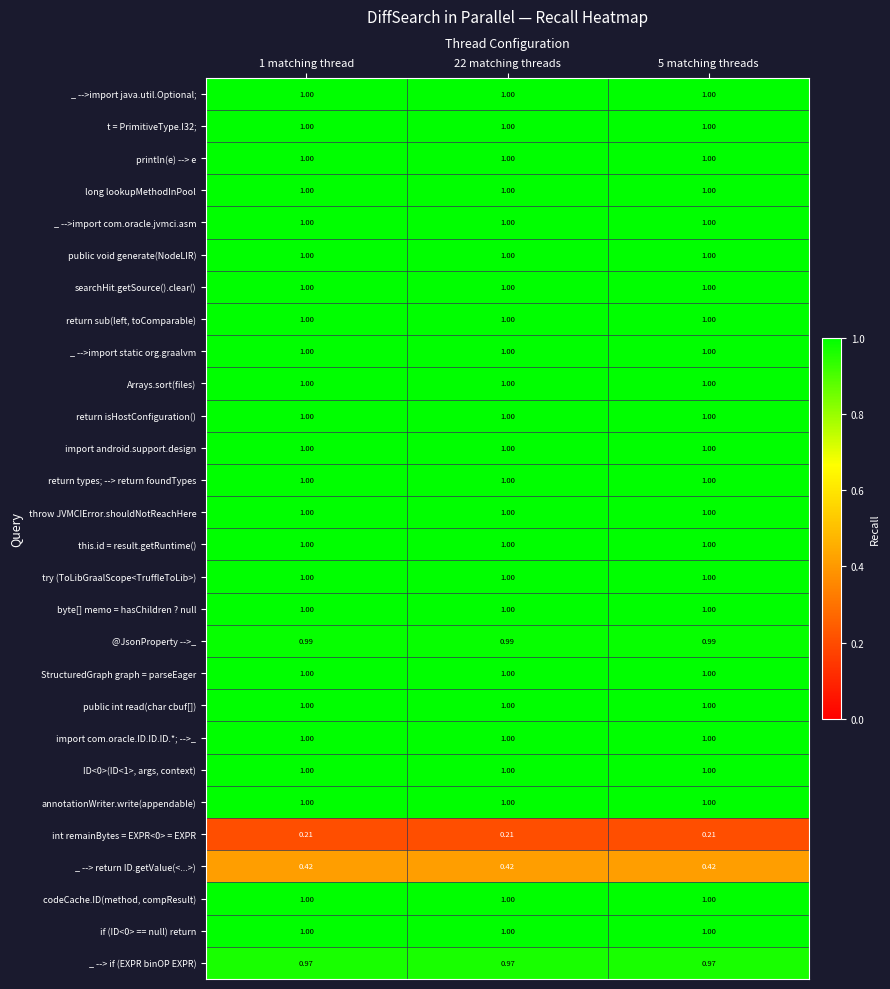

At how many categories does at least one series exceed 0?

3